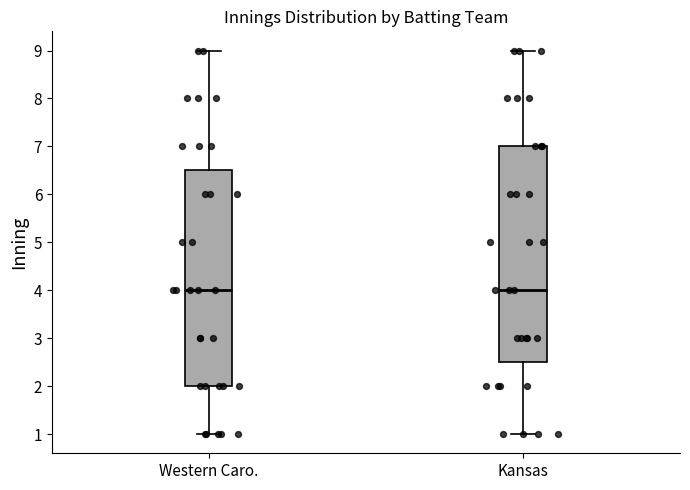

Reading left to right, transcribe this box plot: for each box, give where its median line is, the range the box spans, and where its two whiskers end, as read against the y-axis. The values are not printed on the chart, so give them approximately, as read against the axis.

Western Caro.: median 4.0, box 2.0 to 6.5, whiskers 1.0 to 9.0
Kansas: median 4.0, box 2.5 to 7.0, whiskers 1.0 to 9.0